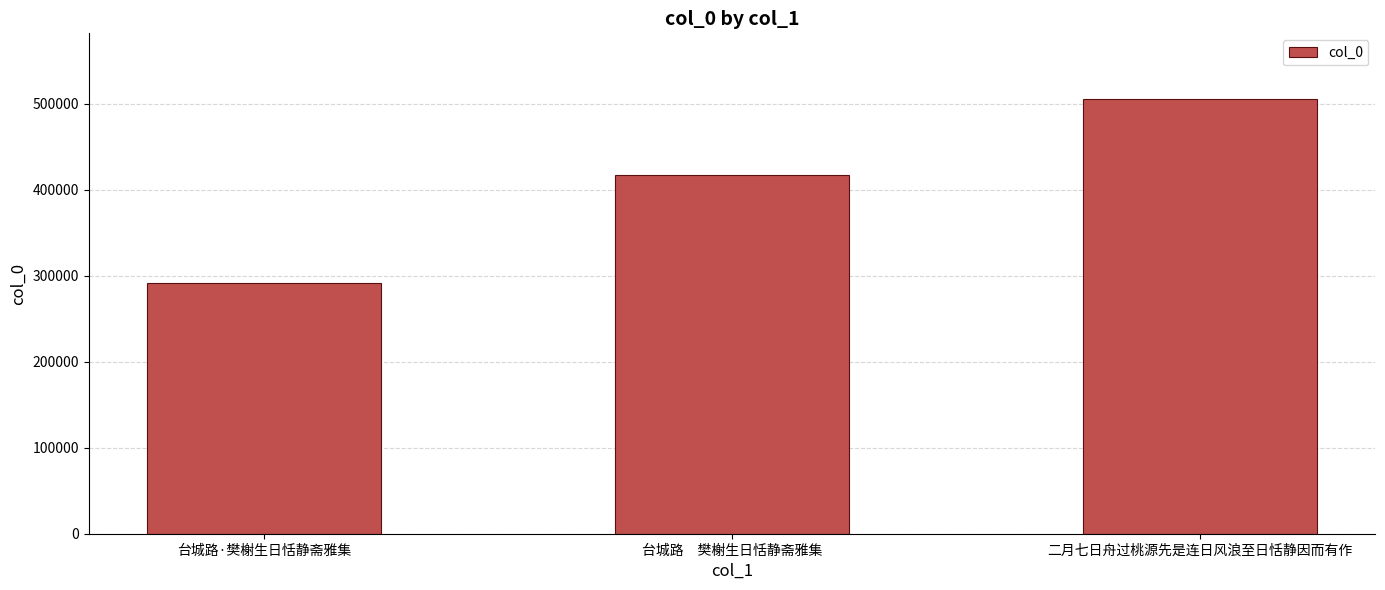

What is the change in value from 台城路　樊榭生日恬静斋雅集 to 二月七日舟过桃源先是连日风浪至日恬静因而有作?

+88584